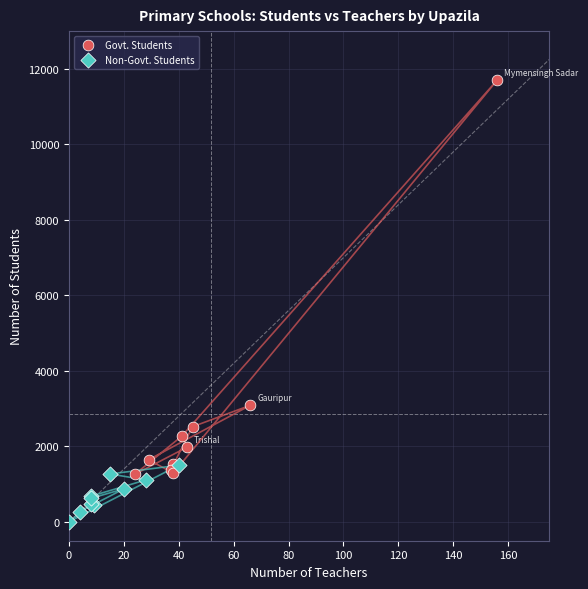

Which series reaches the minimum Y coordinate?

Non-Govt. Students